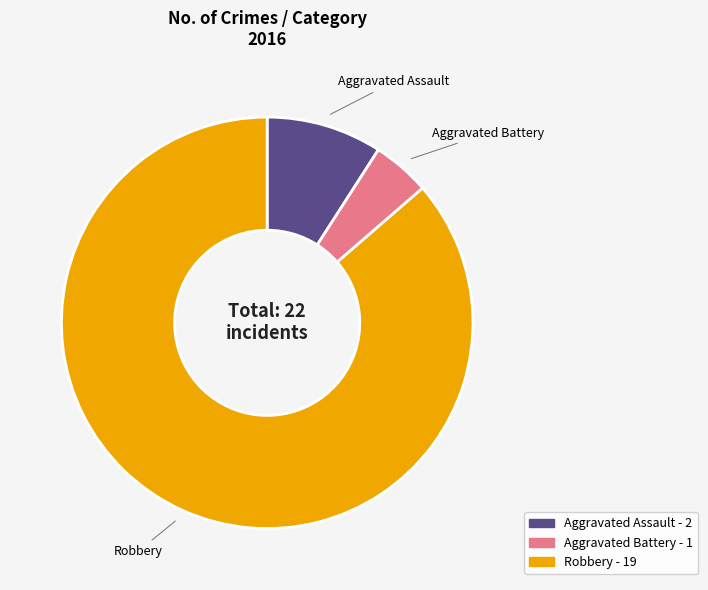

What is the ratio of the value at Aggravated Assault to the value at Aggravated Battery?

2.0